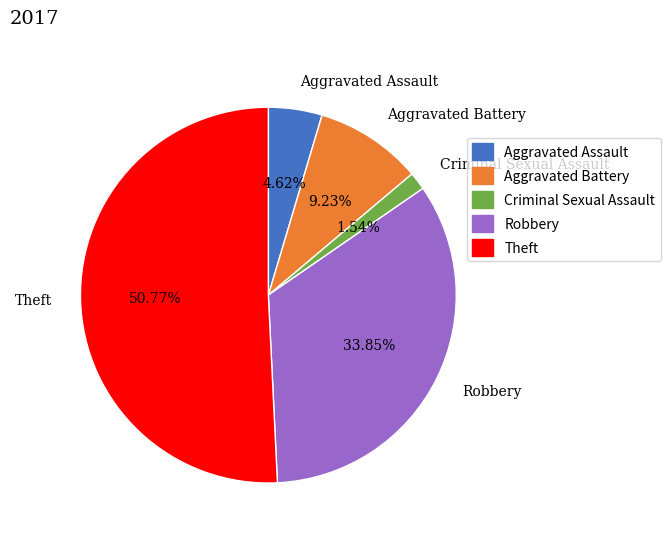

Rank the categories by value from lowest to highest.

Criminal Sexual Assault, Aggravated Assault, Aggravated Battery, Robbery, Theft